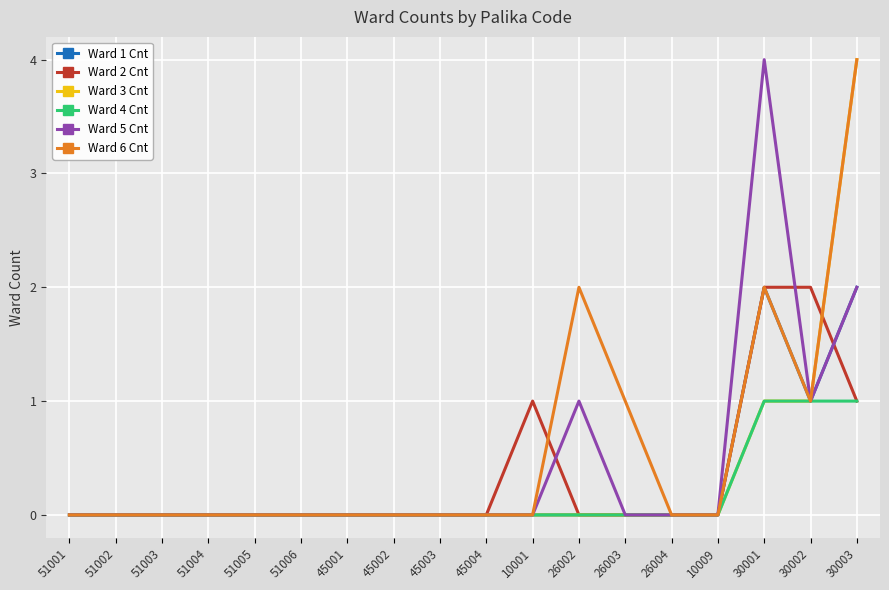

True or false: Ward 2 Cnt has a value of -1 at 51004.

False